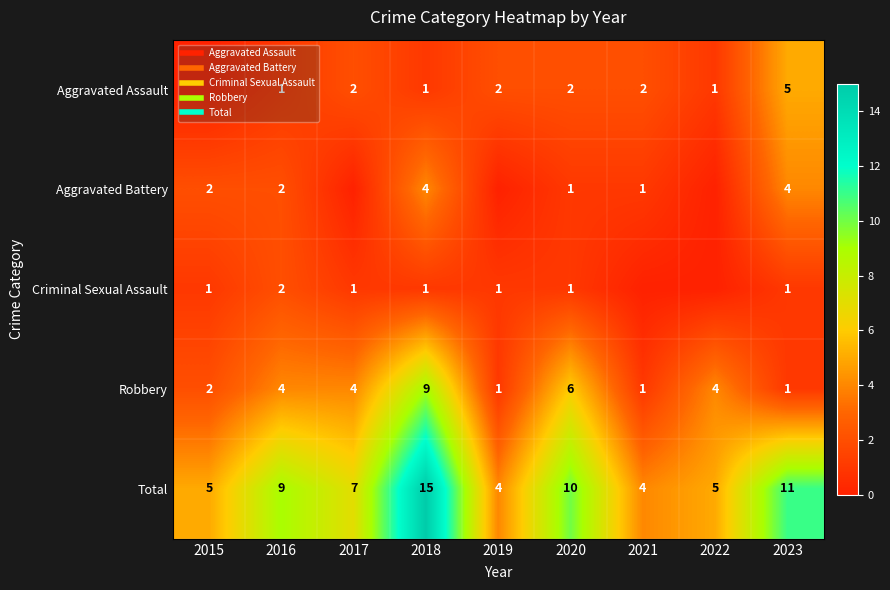

True or false: Criminal Sexual Assault has a value of 2 at 2016.

True